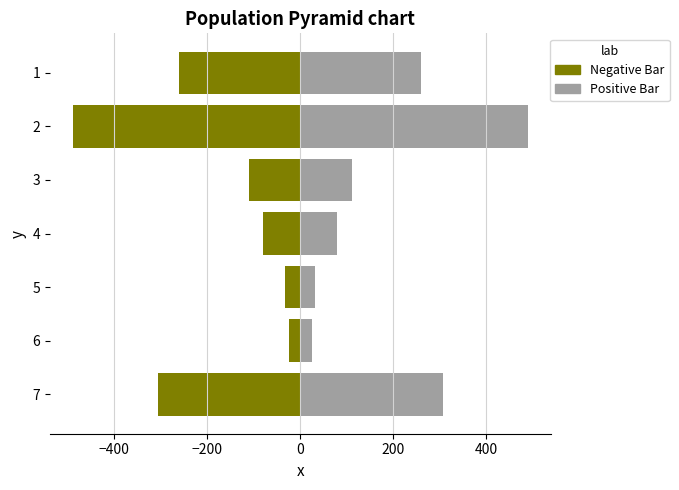

The value of Positive Bar at 7 is 305.8. True or false?

True